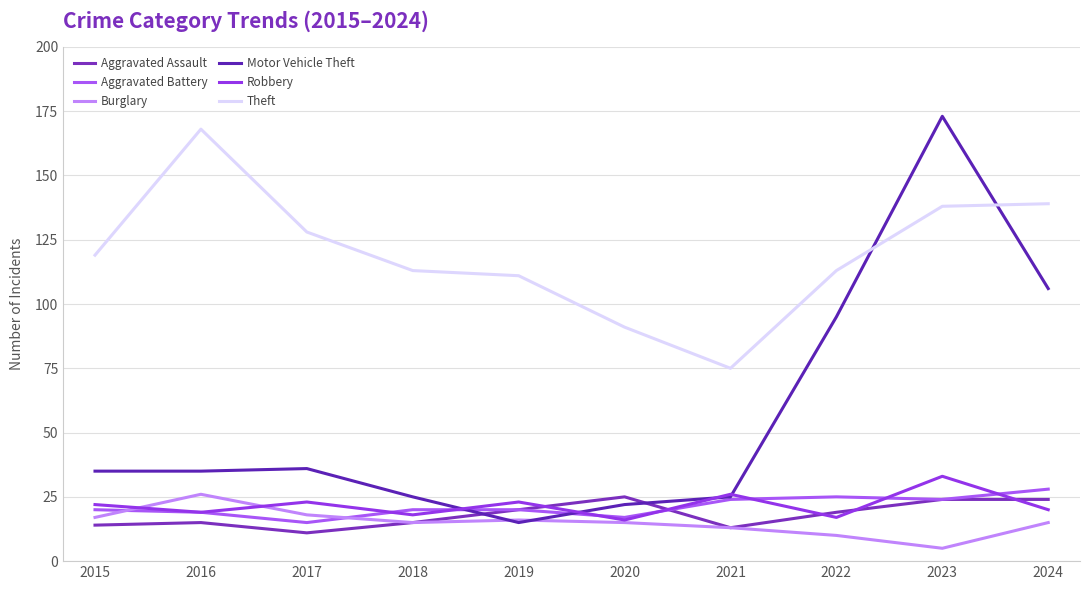

Between 2017 and 2021, which series saw the biggest shift?

Theft